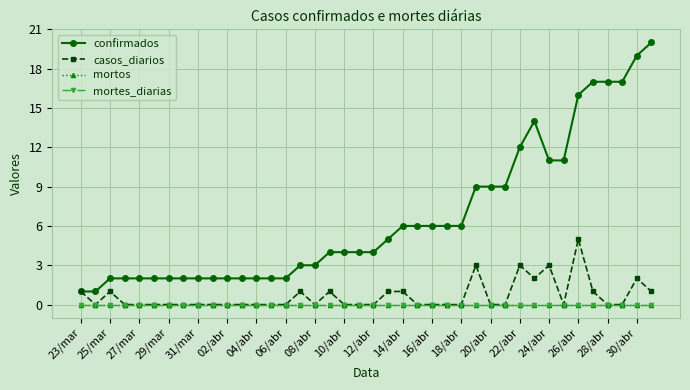

Is this an area chart (filled region under the line)?

No